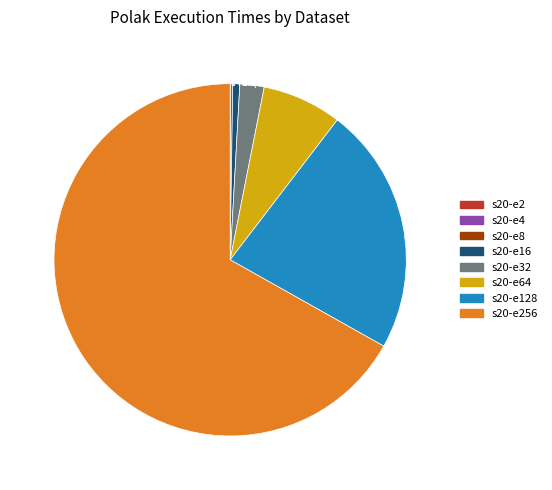

Combined, what portion of the pie is 22.7% (3082 g) and 7.3% (989 g)?

30.0%